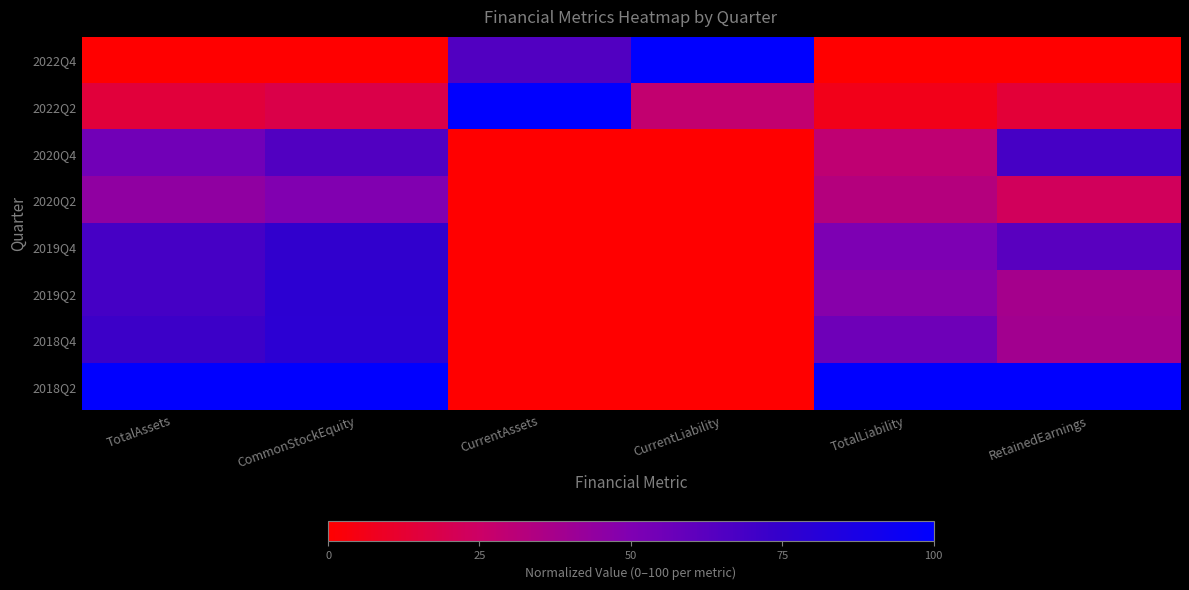

Reading left to right, list all the values displayed in this chart.

2022Q4: TotalAssets=0.0	CommonStockEquity=0.0	CurrentAssets=65.0	CurrentLiability=100.0	TotalLiability=0.0	RetainedEarnings=0.0
2022Q2: TotalAssets=14.8	CommonStockEquity=18.3	CurrentAssets=100.0	CurrentLiability=28.5	TotalLiability=6.3	RetainedEarnings=13.9
2020Q4: TotalAssets=54.4	CommonStockEquity=64.9	CurrentAssets=0.0	CurrentLiability=0.0	TotalLiability=29.1	RetainedEarnings=68.7
2020Q2: TotalAssets=44.5	CommonStockEquity=49.4	CurrentAssets=0.0	CurrentLiability=0.0	TotalLiability=32.7	RetainedEarnings=22.5
2019Q4: TotalAssets=68.4	CommonStockEquity=75.8	CurrentAssets=0.0	CurrentLiability=0.0	TotalLiability=50.7	RetainedEarnings=62.2
2019Q2: TotalAssets=69.0	CommonStockEquity=78.0	CurrentAssets=0.0	CurrentLiability=0.0	TotalLiability=47.4	RetainedEarnings=37.9
2018Q4: TotalAssets=71.7	CommonStockEquity=78.3	CurrentAssets=0.0	CurrentLiability=0.0	TotalLiability=55.7	RetainedEarnings=38.4
2018Q2: TotalAssets=100.0	CommonStockEquity=100.0	CurrentAssets=0.0	CurrentLiability=0.0	TotalLiability=100.0	RetainedEarnings=100.0